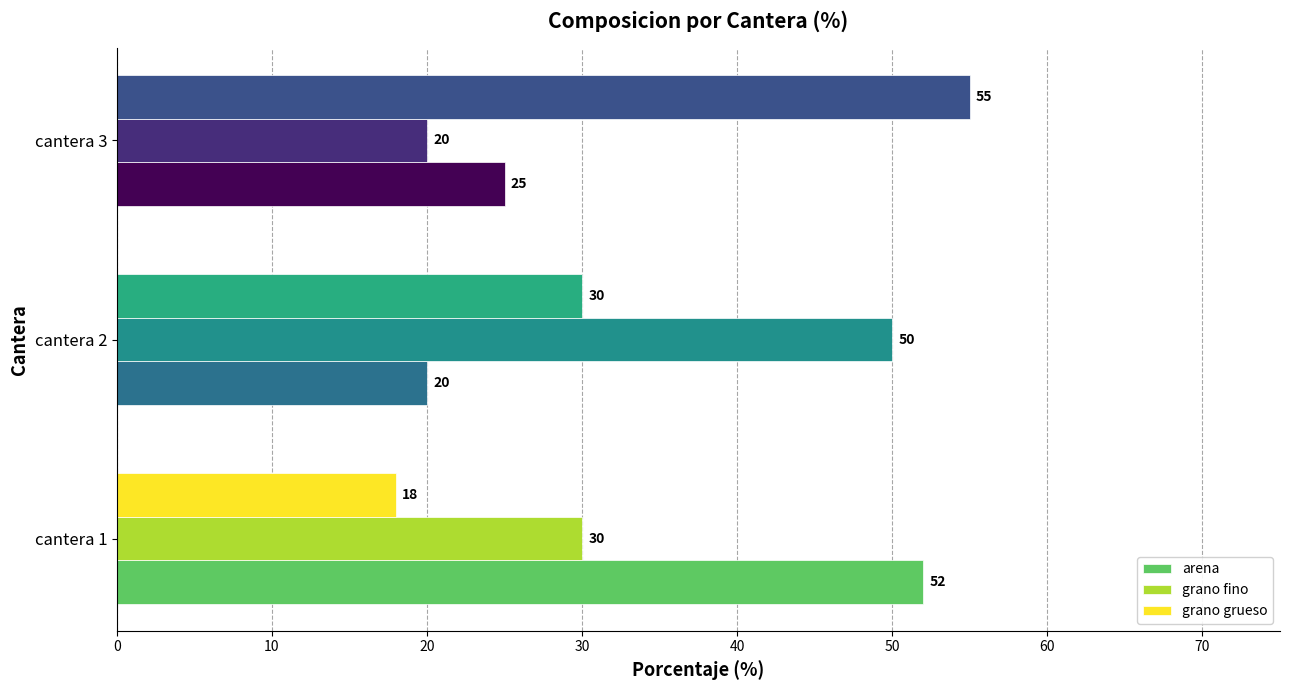

What is the greatest value displayed?

55